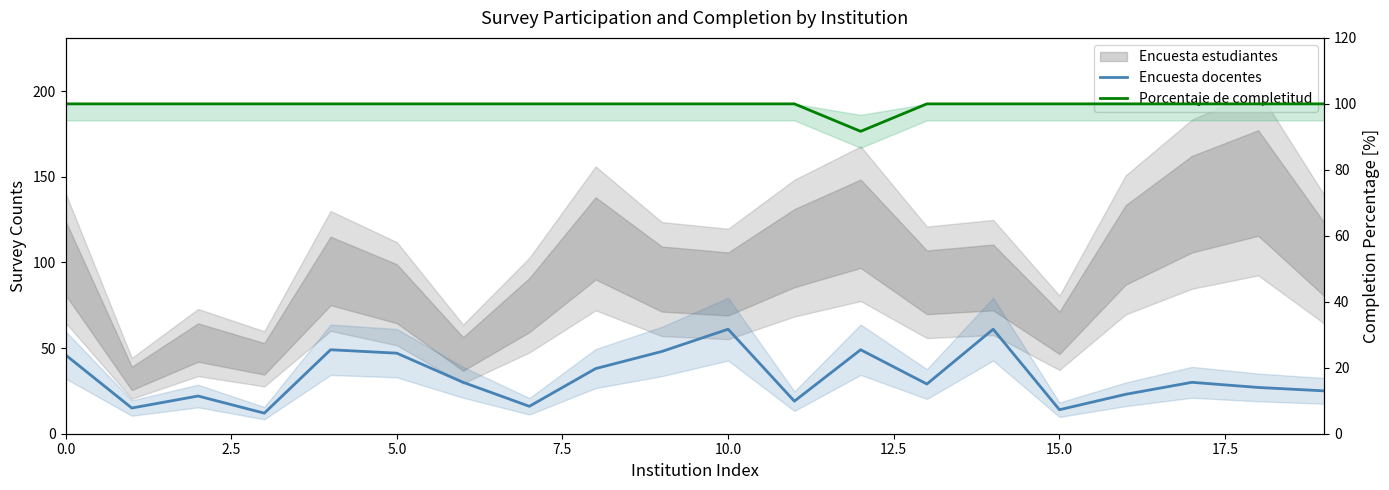

How many lines are shown in the chart?

2